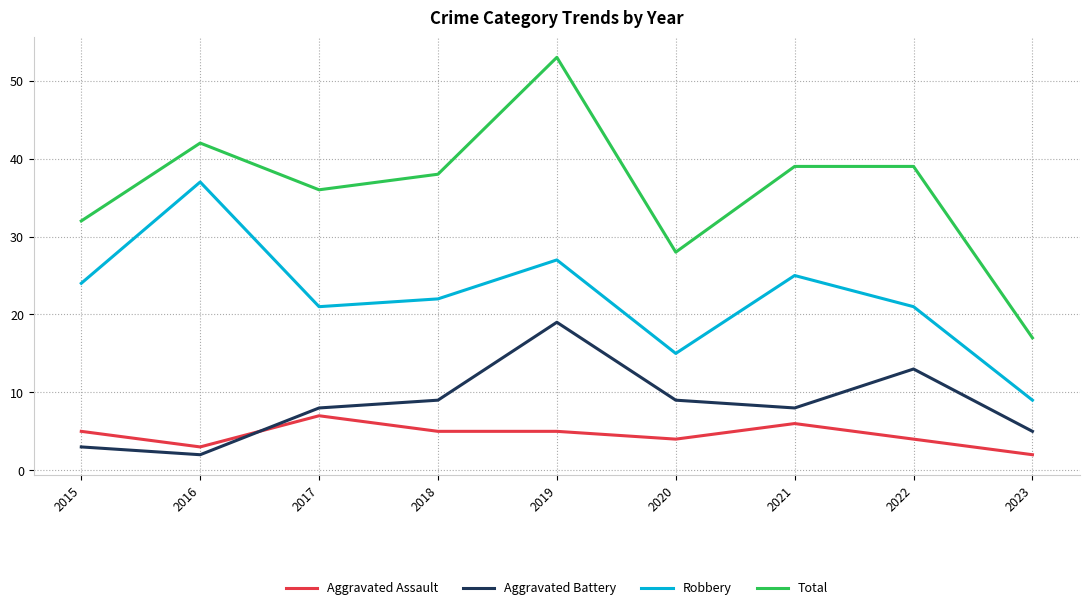

Rank the series at 2023 from highest to lowest value.

Total, Robbery, Aggravated Battery, Aggravated Assault